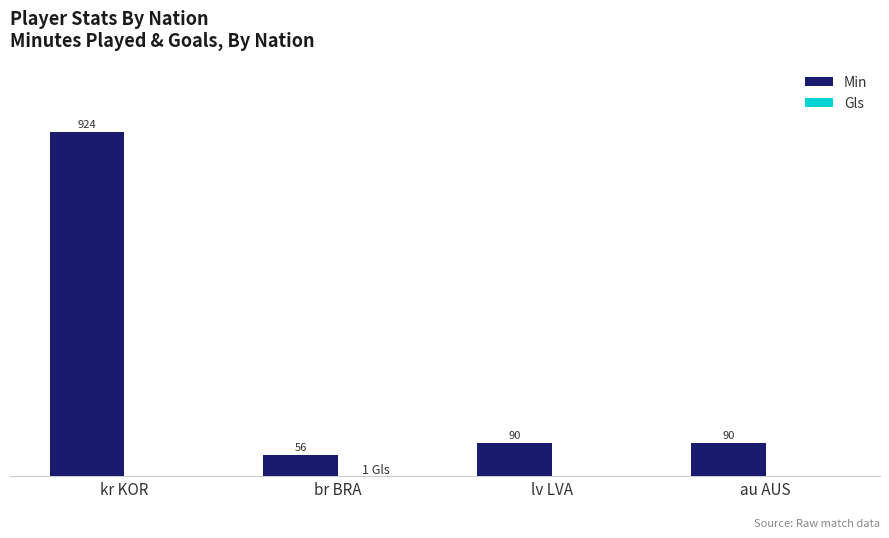

At which label does Min first exceed 90?

kr KOR